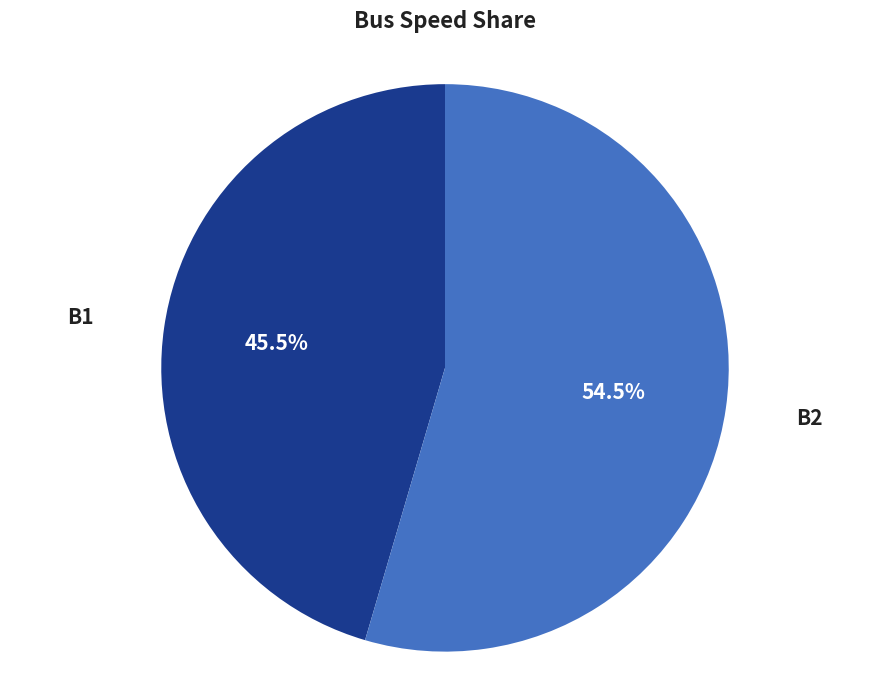

Which category has the biggest portion of the pie?

B2